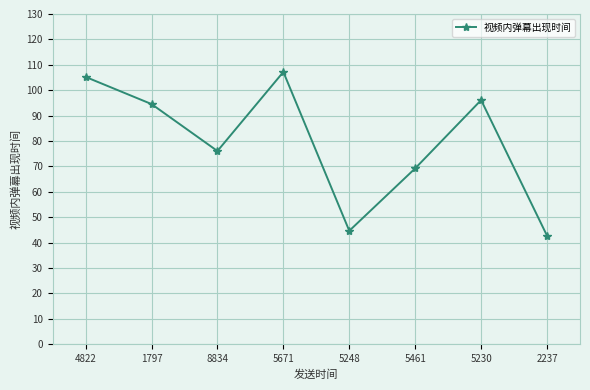

What is the sum of the values at 2237 and 5230?

138.8